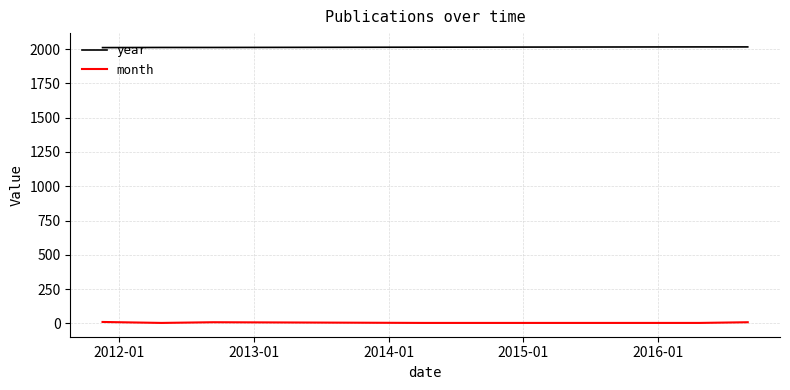

How many series are shown in this chart?

2